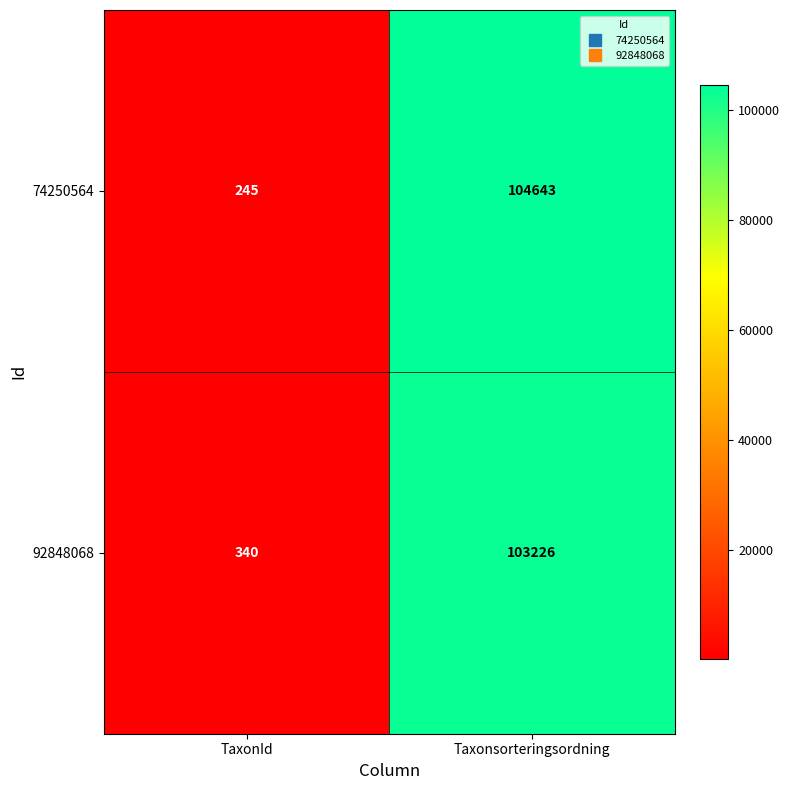

List the series in order of their overall mean, highest first.

74250564, 92848068